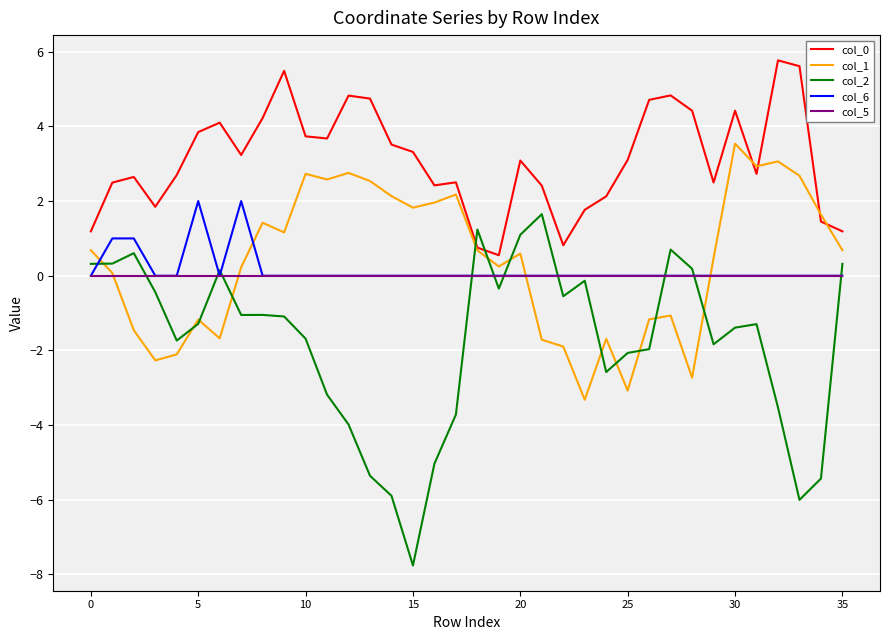

Which series ends up on top after the final intersection of col_6 and col_1?

col_1